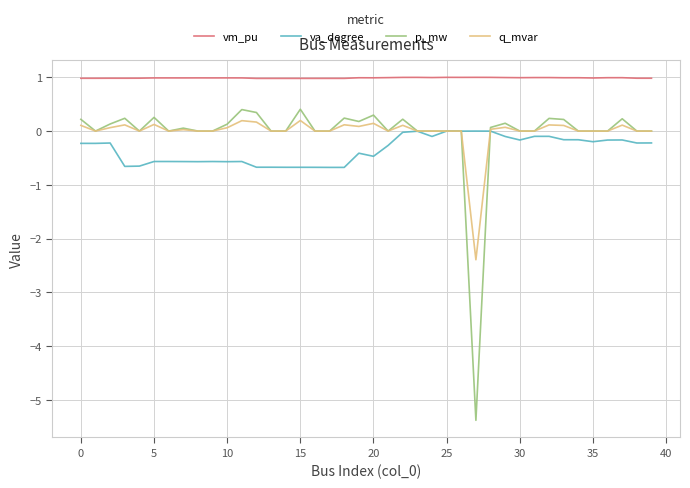

What is the average value of the vm_pu series?

1.0